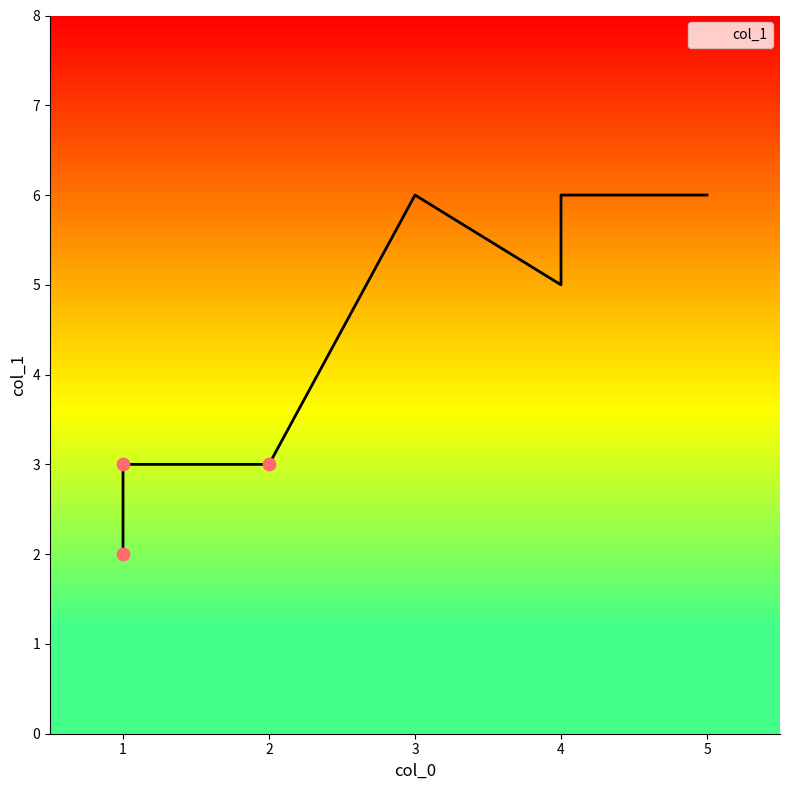

What is the change in value from 2 to 5?

+3